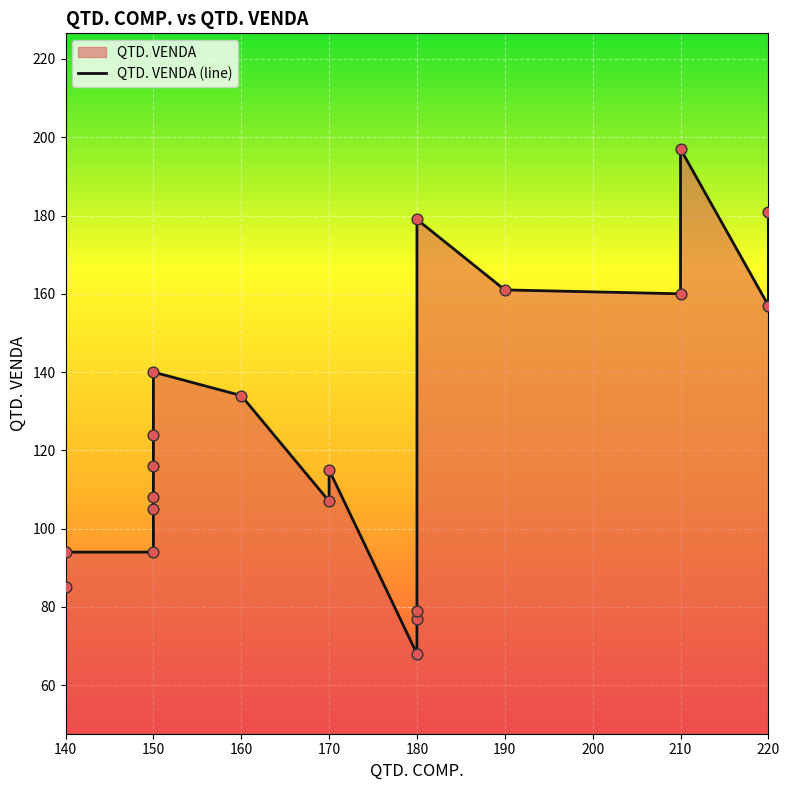

Between 150 and 180, which is larger?

150